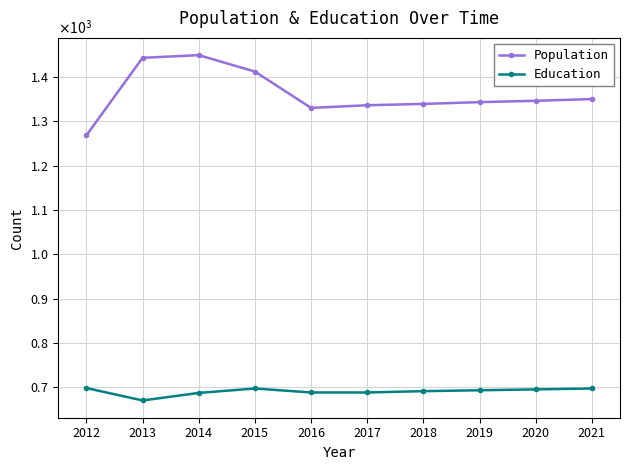

Does the chart have visible grid lines?

Yes